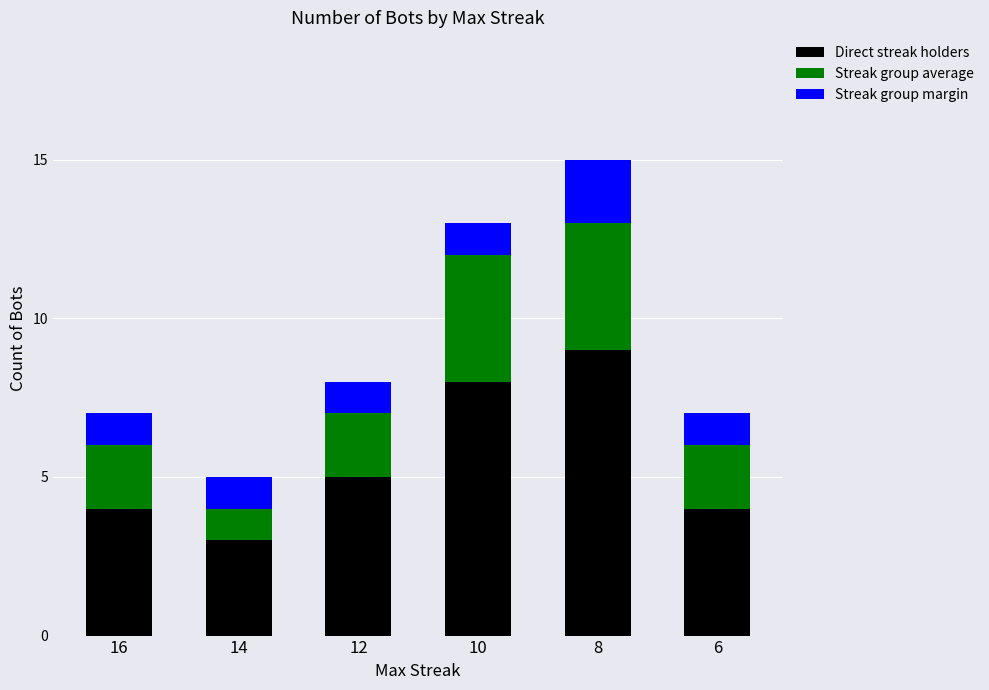

At which category is the sum across all series the highest?

8